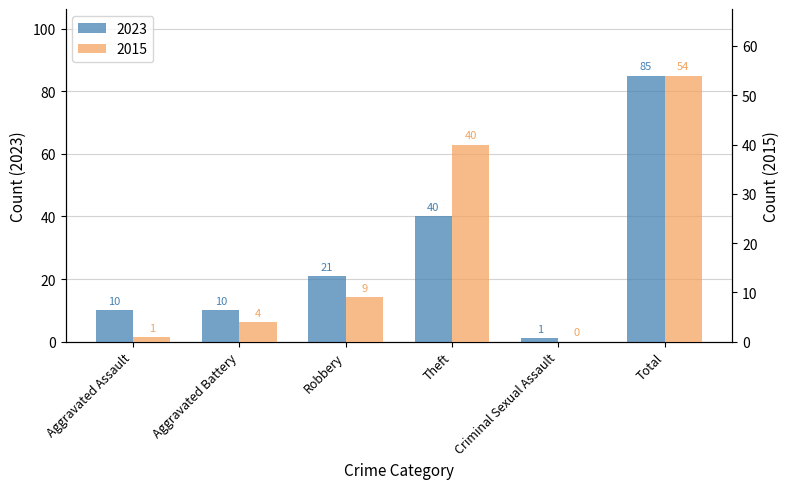

Which category has the highest value in the 2023 series?

Total